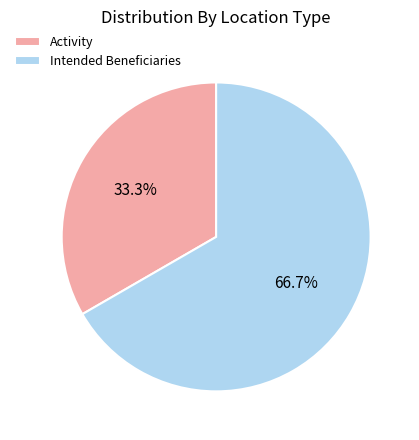

Is there any slice that represents more than half of the pie?

Yes